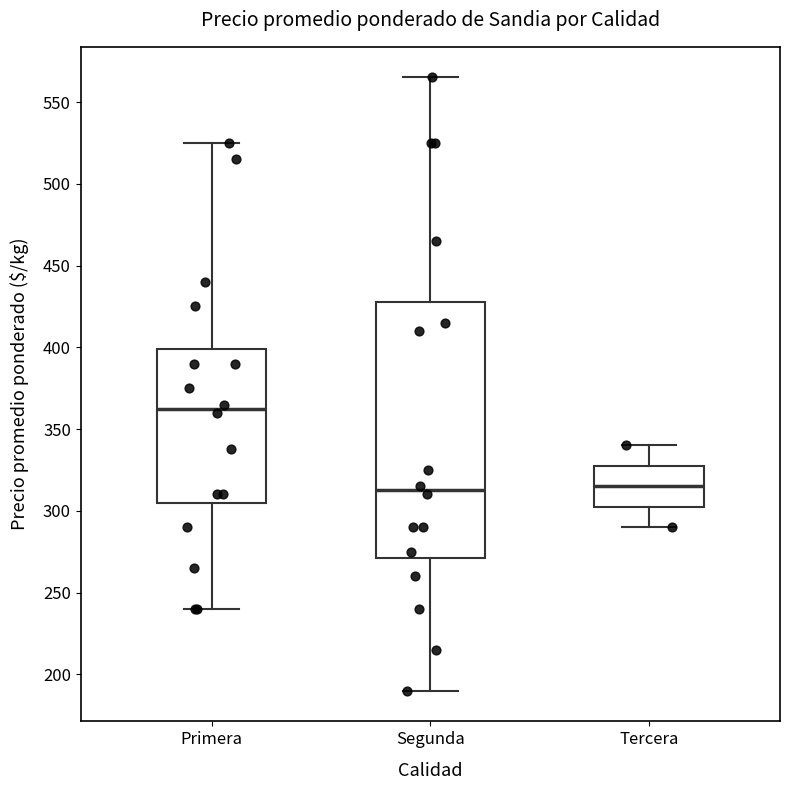

Which box is the tallest, from its lower edge to its upper edge?

Segunda